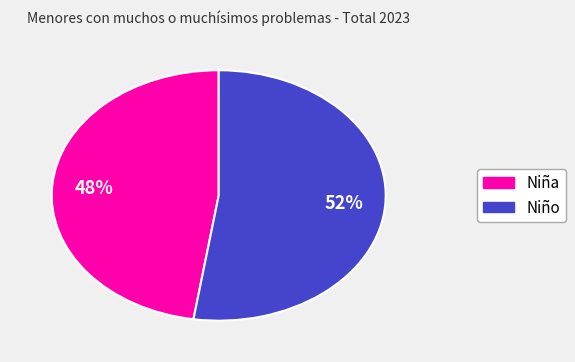

How many slices are in this pie chart?

2